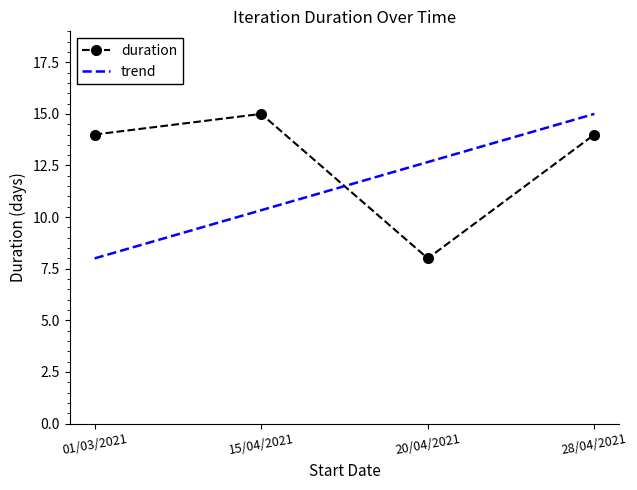

Is this an area chart (filled region under the line)?

No